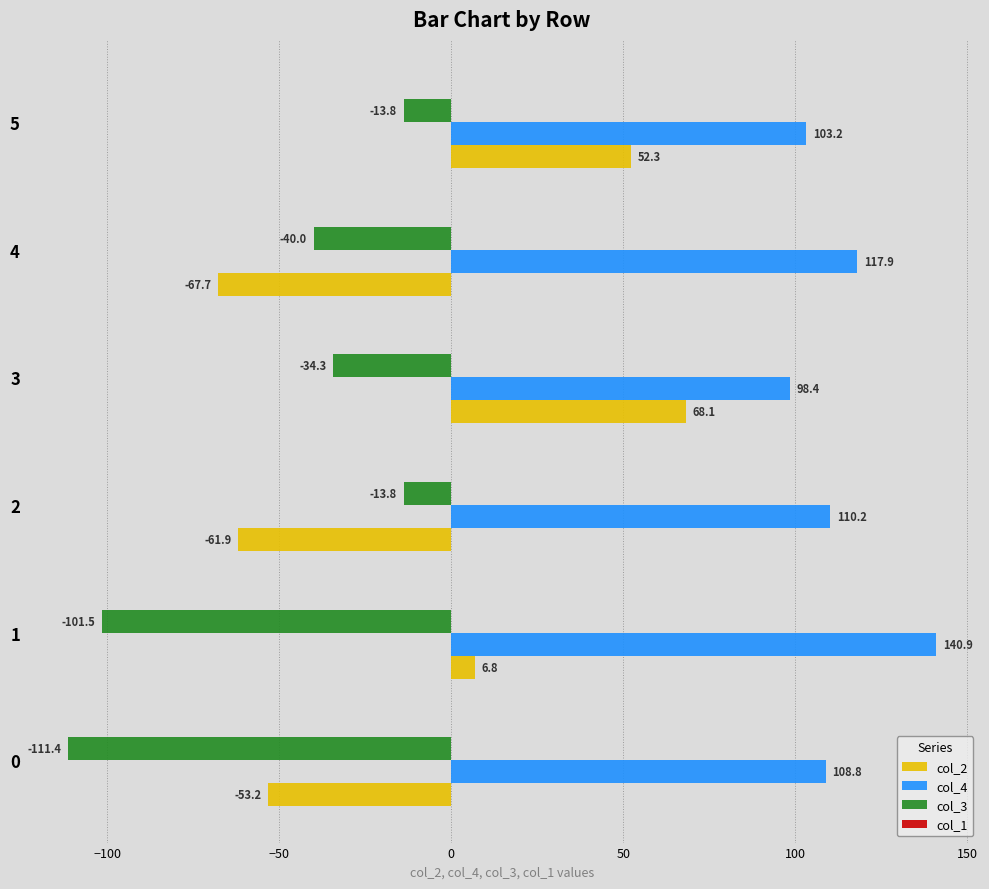

What is the maximum value for col_4?

140.9